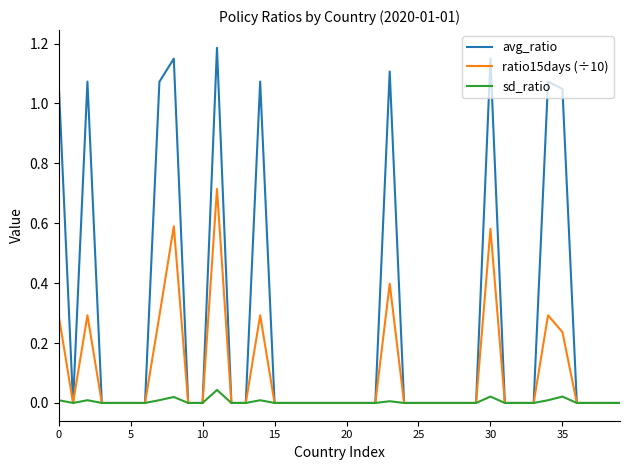

List the series in order of their overall mean, highest first.

avg_ratio, ratio15days (÷10), sd_ratio